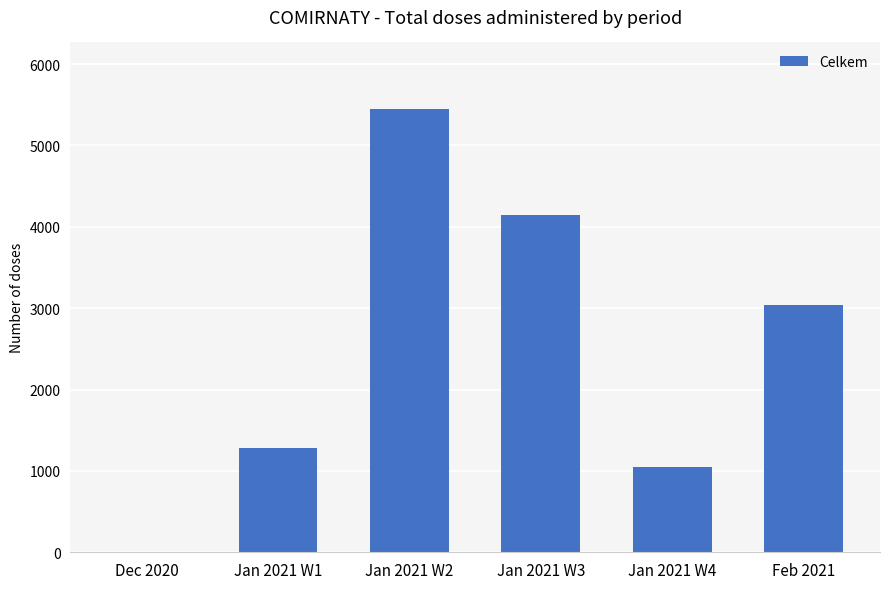

Reading left to right, list all the values displayed in this chart.

2	1284	5449	4143	1049	3044